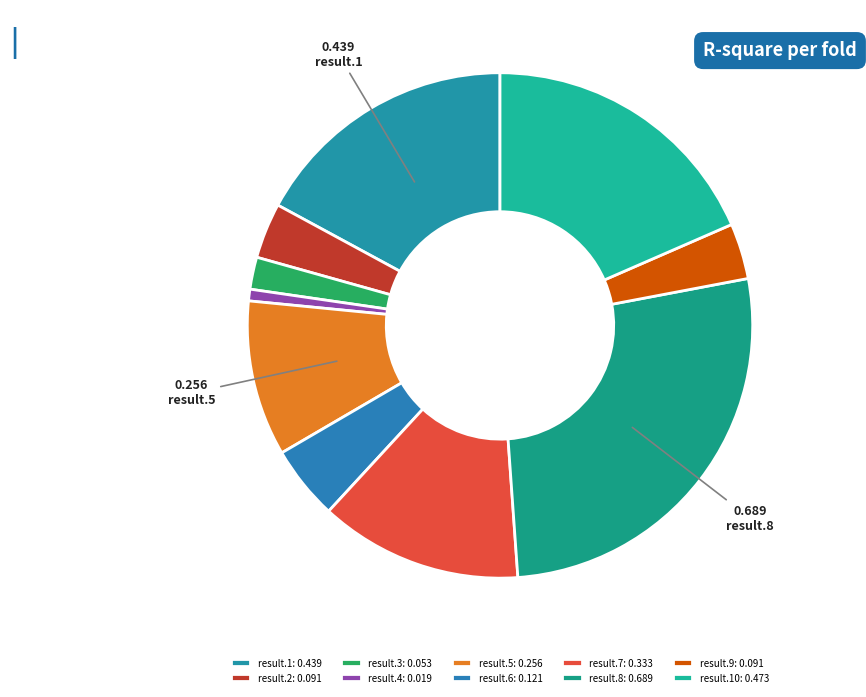

Rank the categories by value from highest to lowest.

result.8, result.10, result.1, result.7, result.5, result.6, result.9, result.2, result.3, result.4